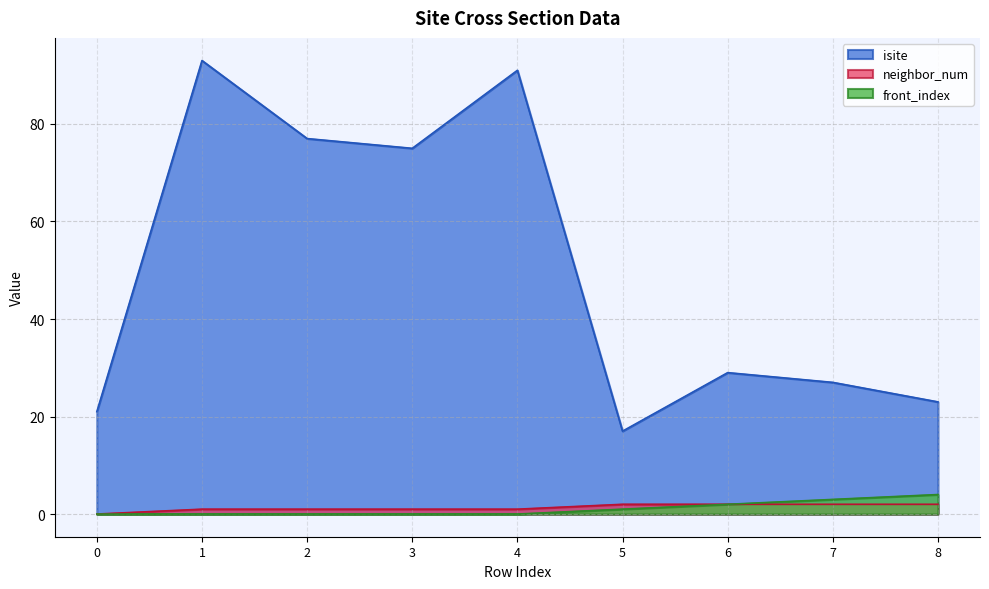

Which series has the largest total across all categories?

isite